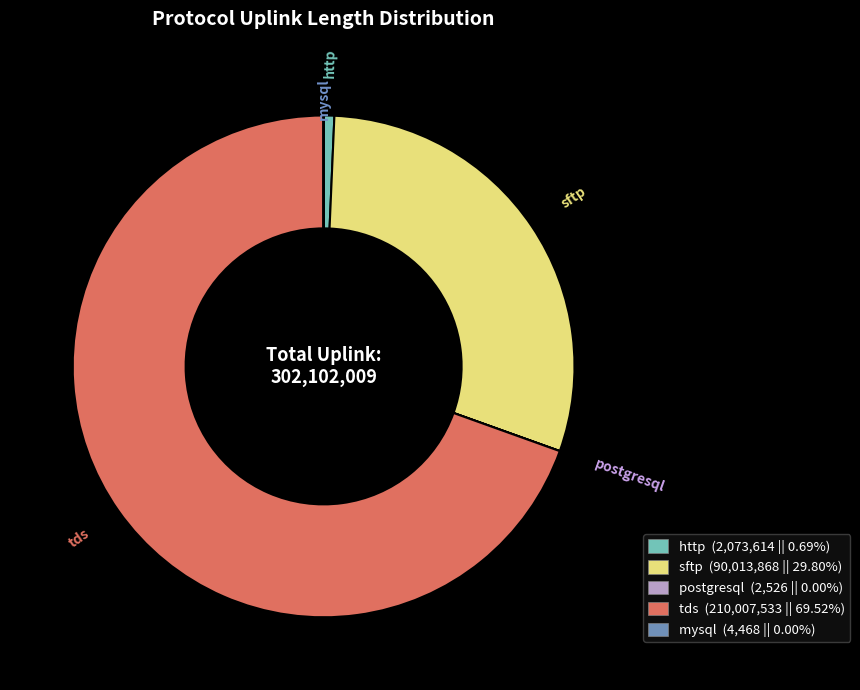

Does any single category account for the majority?

Yes